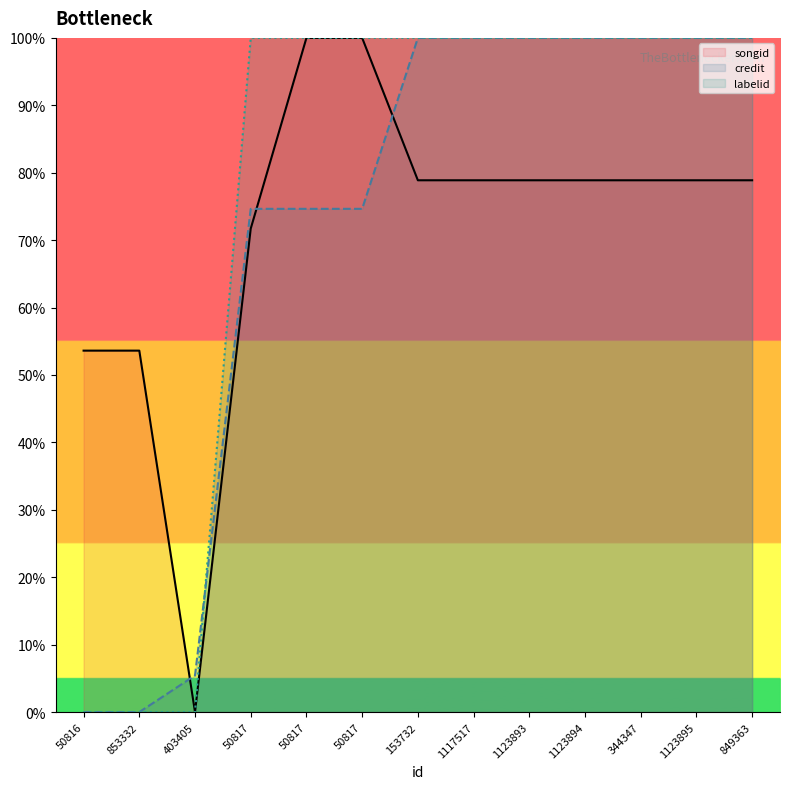

At which label does labelid reach its minimum?

50816